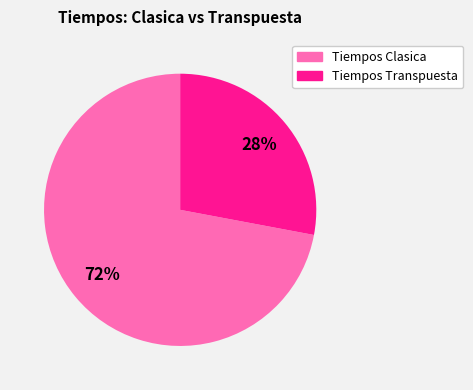

Does any single category account for the majority?

Yes